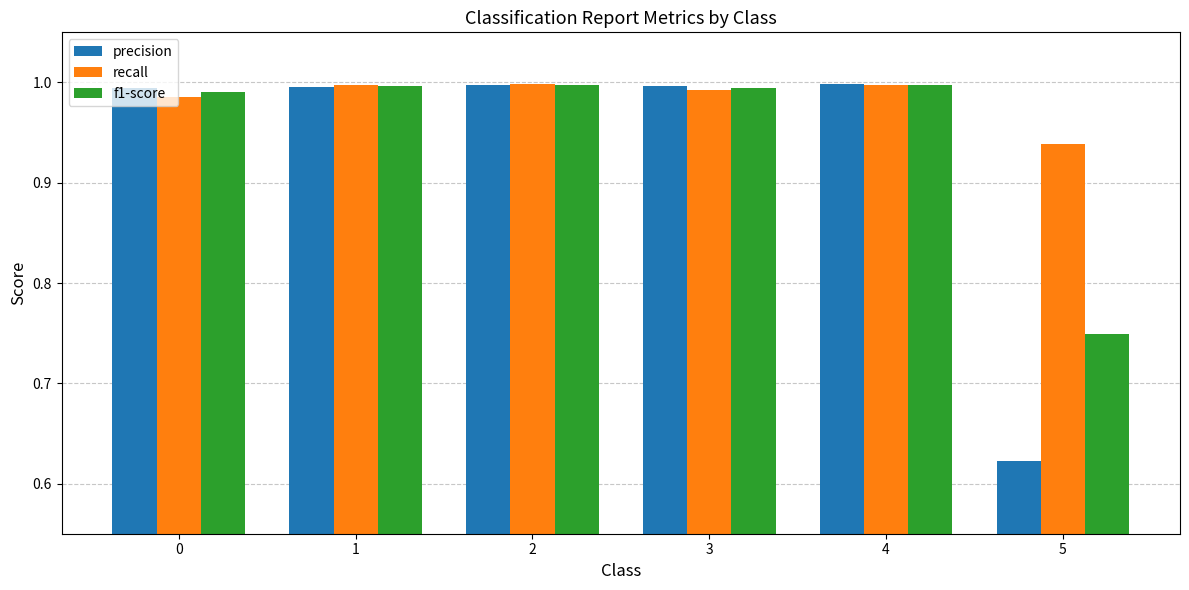

Which series has the widest spread of values?

precision